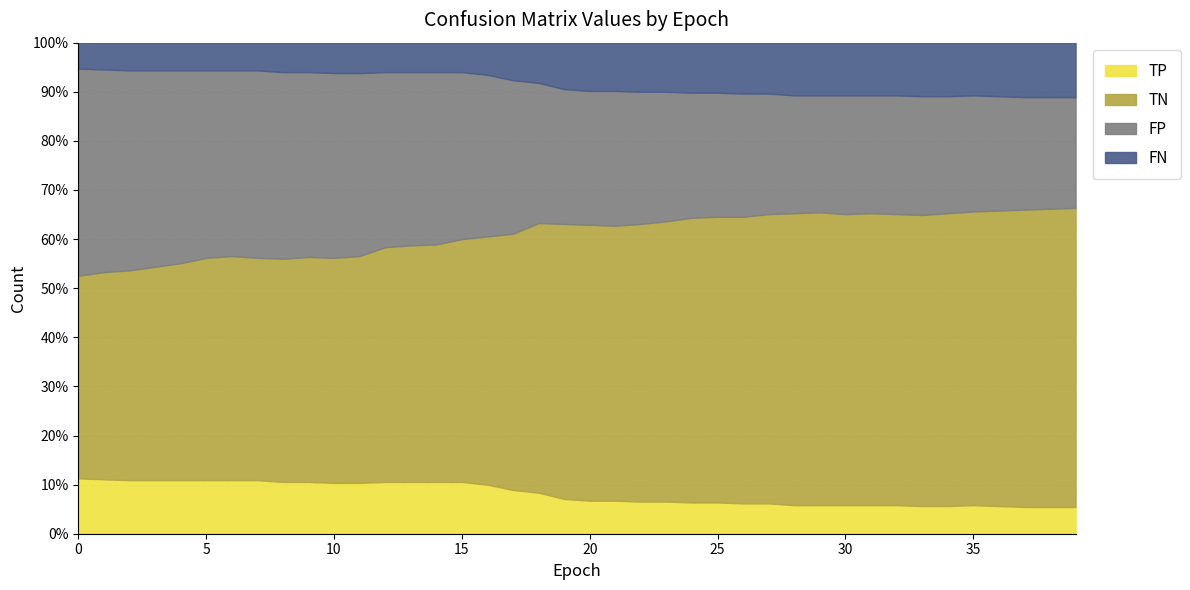

How many interior local valleys does the FN series have?

1